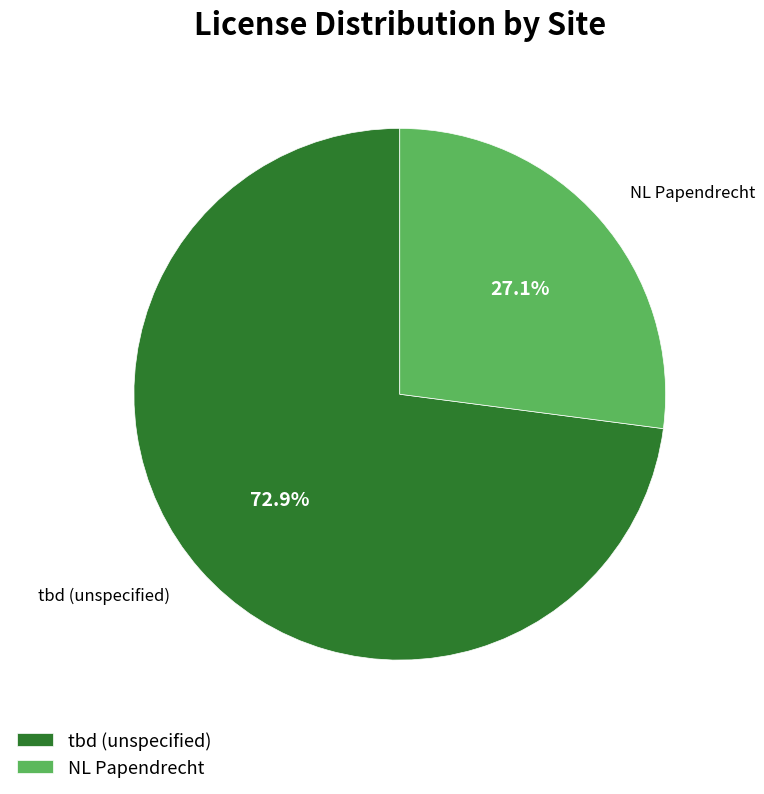

Between tbd (unspecified) and NL Papendrecht, which is larger?

tbd (unspecified)